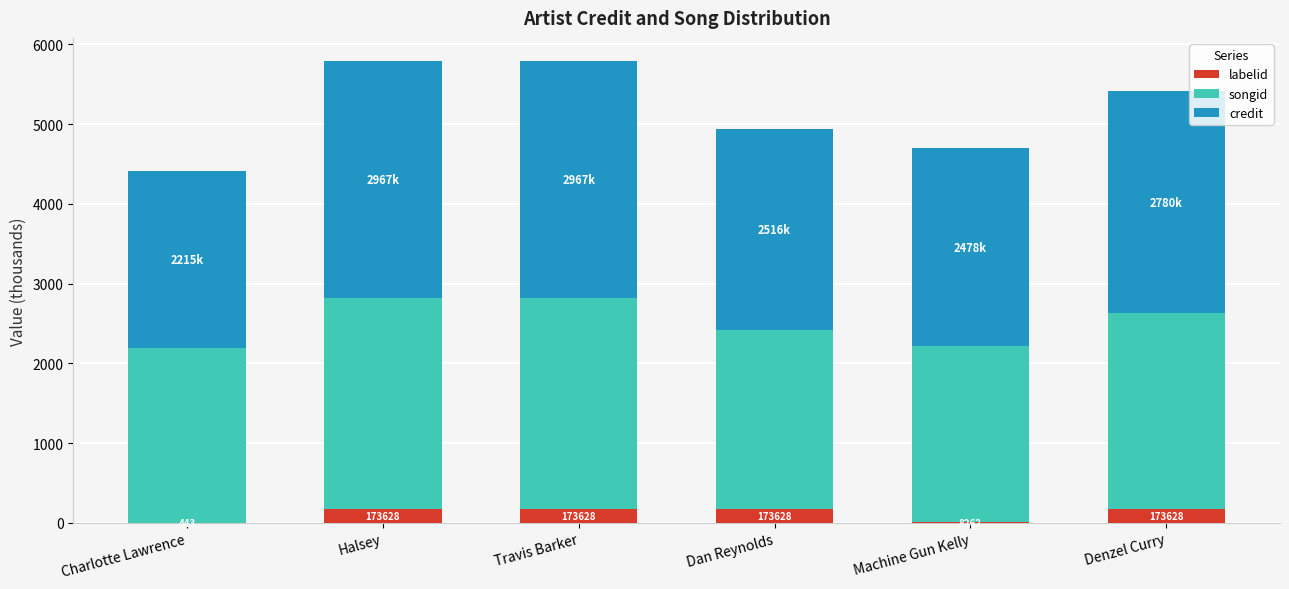

How many series are shown in this chart?

3